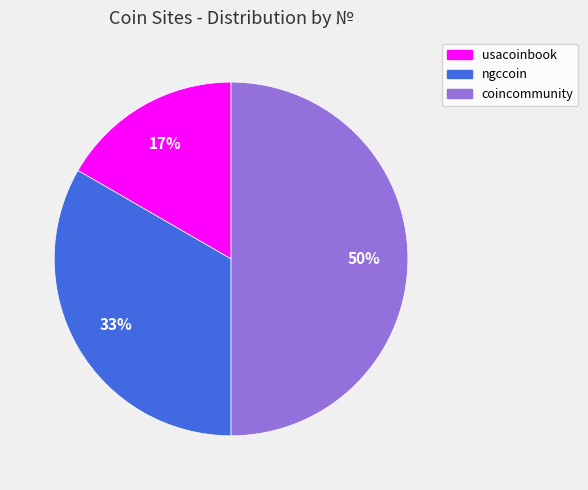

What is the smallest slice in the pie chart?

usacoinbook